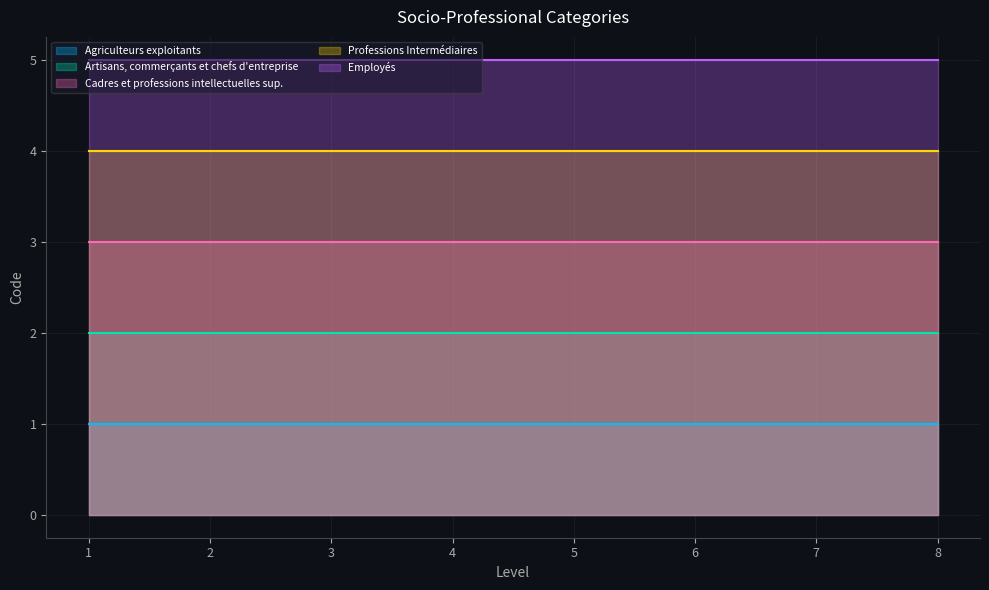

True or false: Agriculteurs exploitants and Employés intersect in this chart.

False